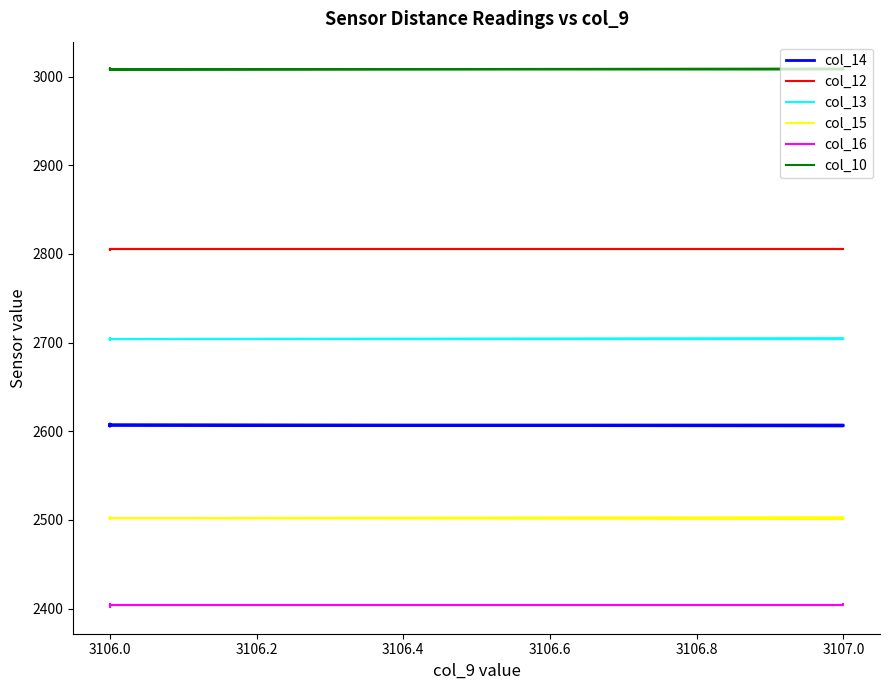

What is the spread (max minus min) of values at 3106.0?

605